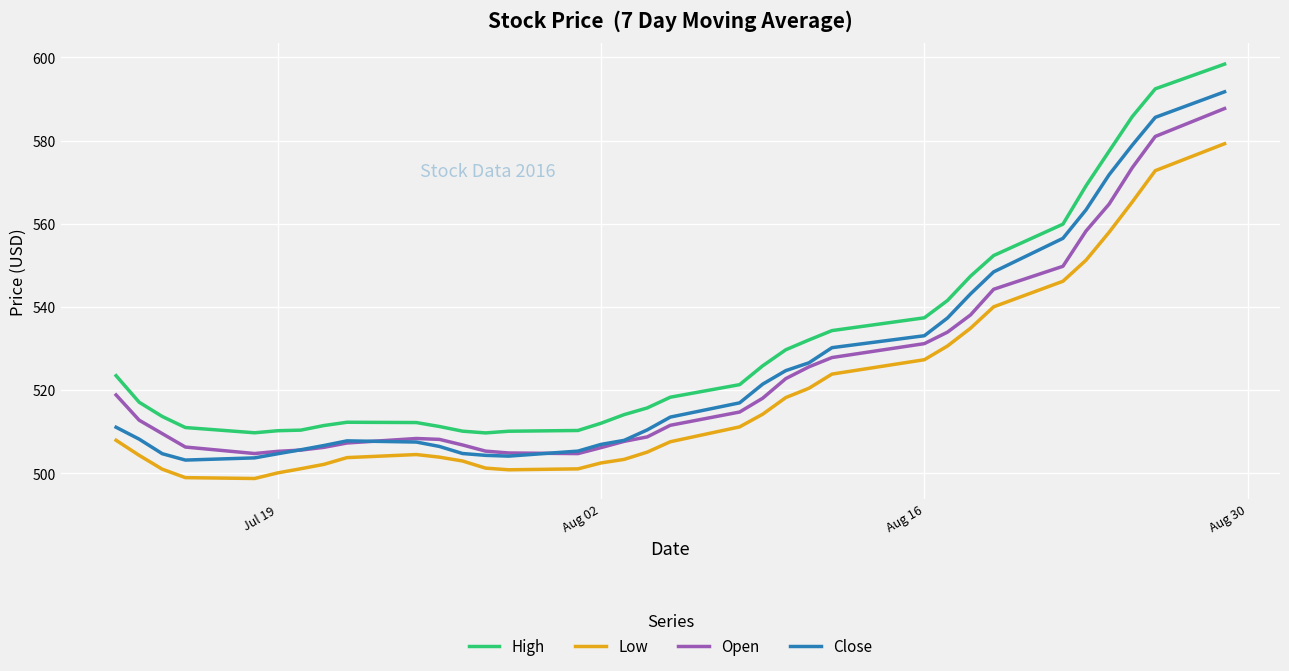

What is the minimum value for Low?

498.8